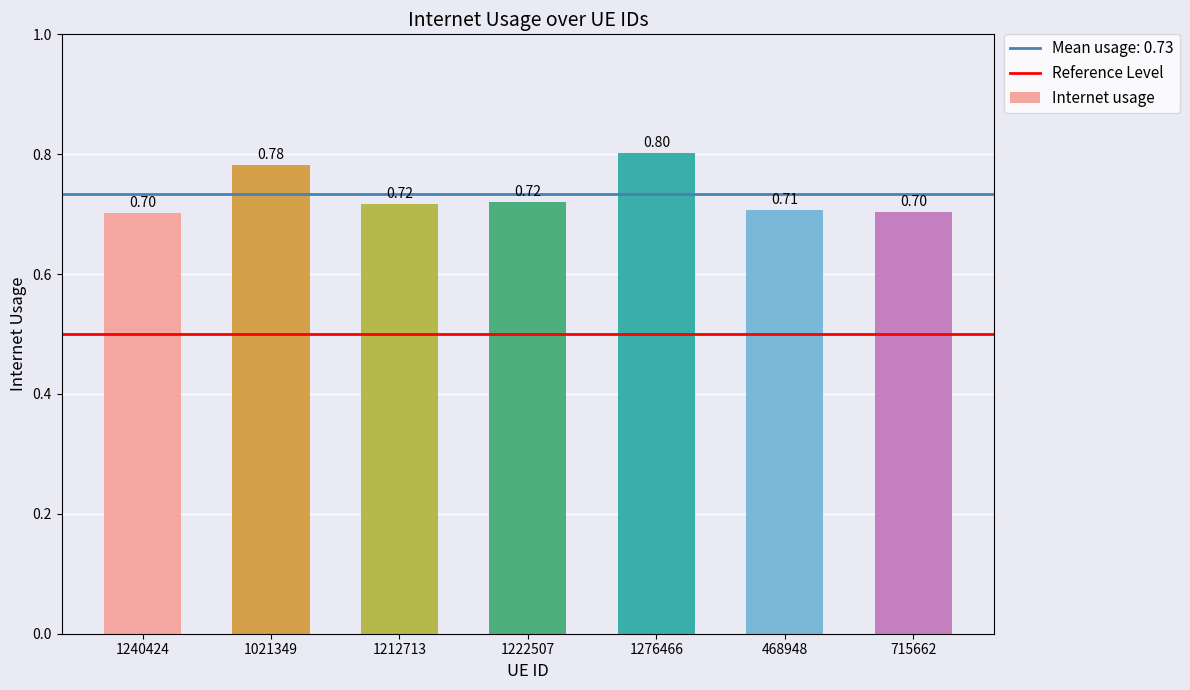

At which category does the chart reach its minimum across all series?

1240424